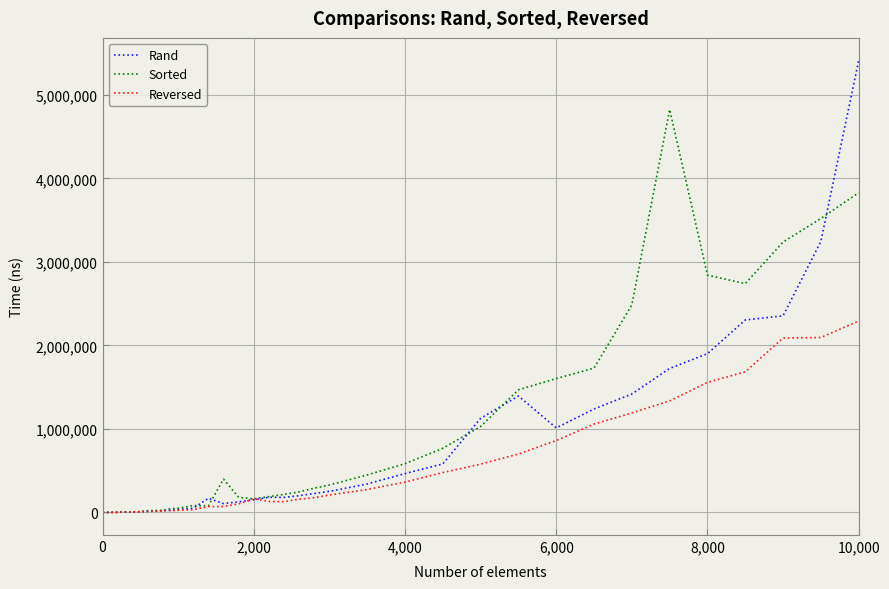

List the series in order of their peak value, highest first.

Rand, Sorted, Reversed